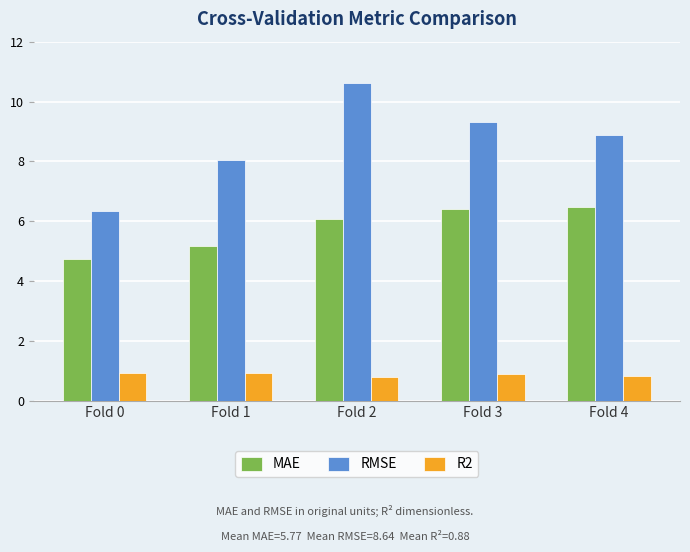

Where does the RMSE series first go above 8?

Fold 1